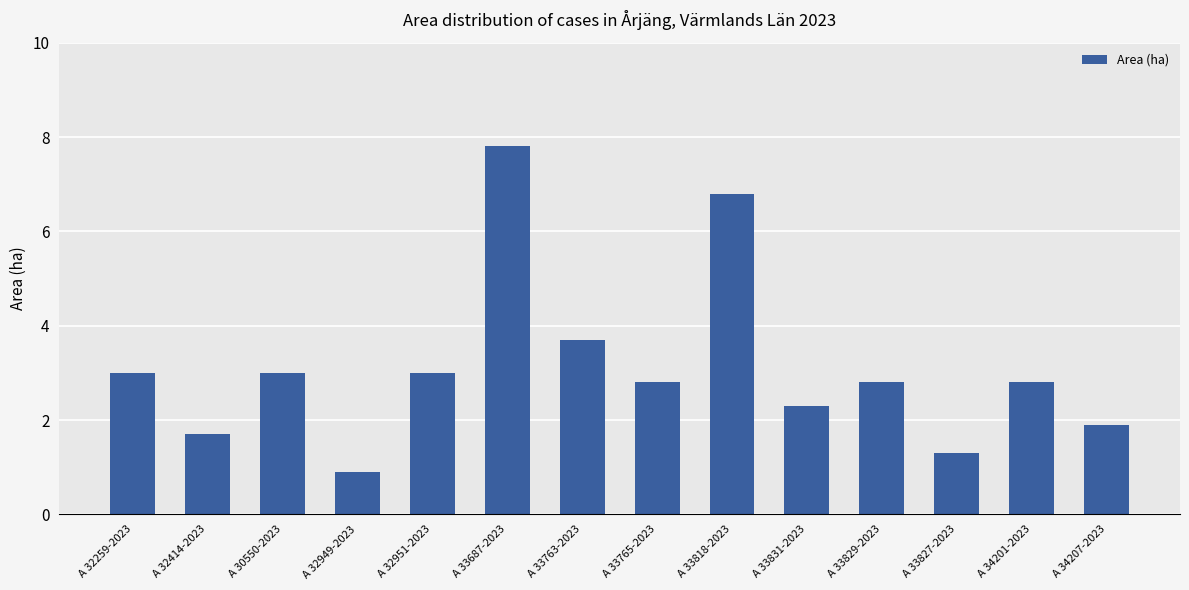

Which category has the highest value across all series?

A 33687-2023